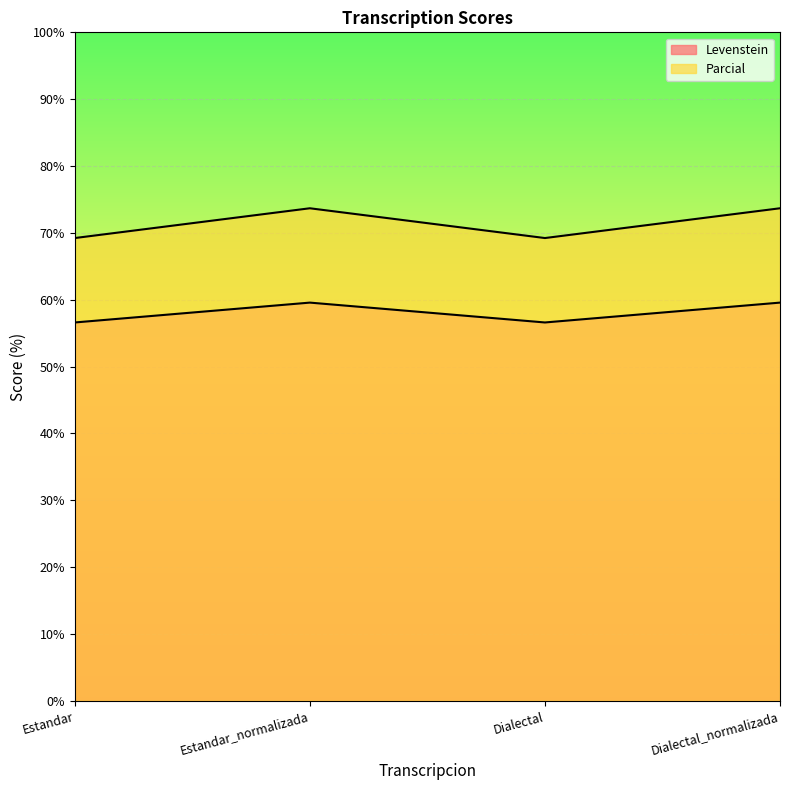

How many data points does each series have?

4